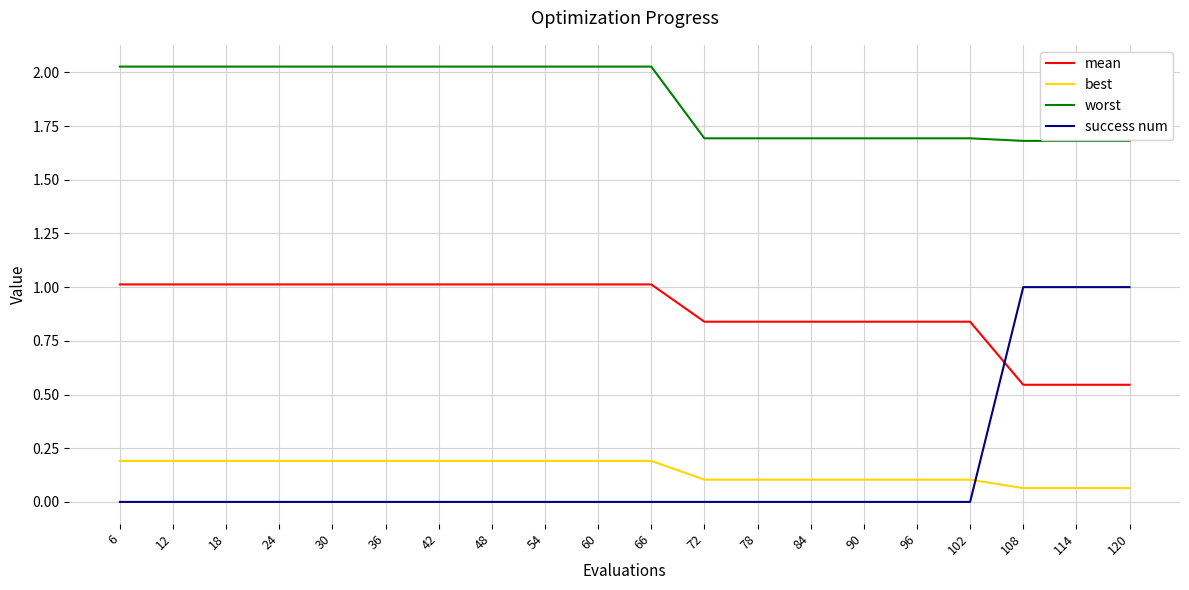

Which series has the widest spread of values?

success num